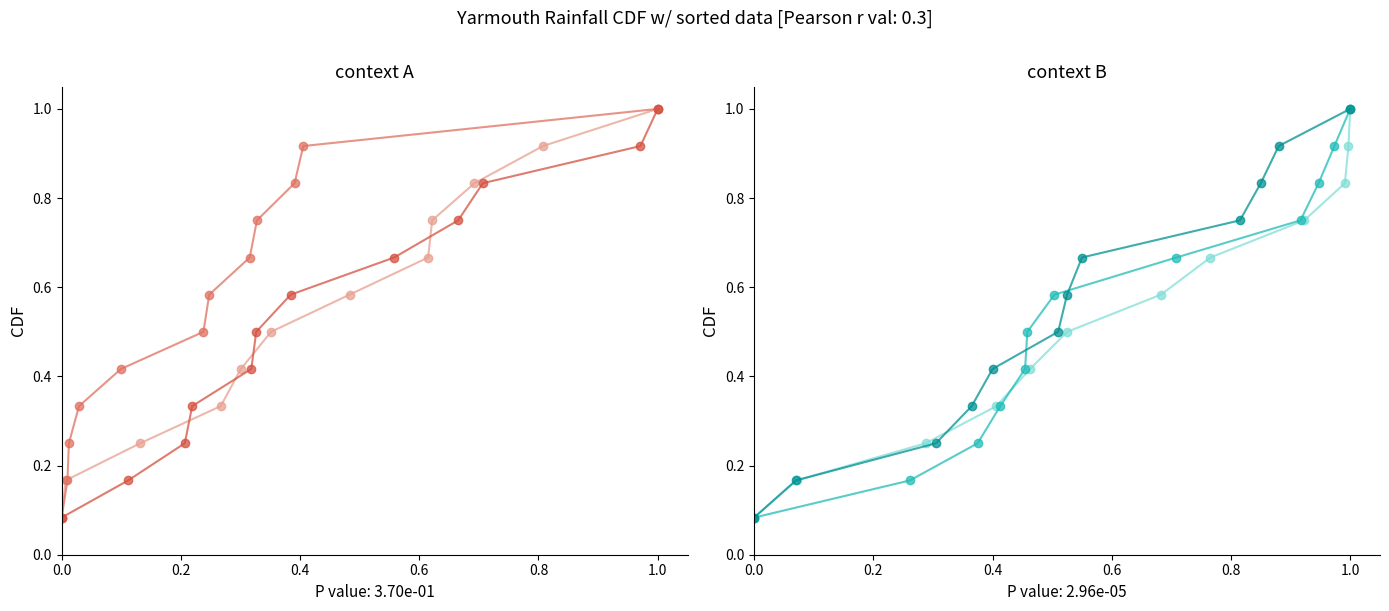

What is the minimum value for Series1_1907?

0.1